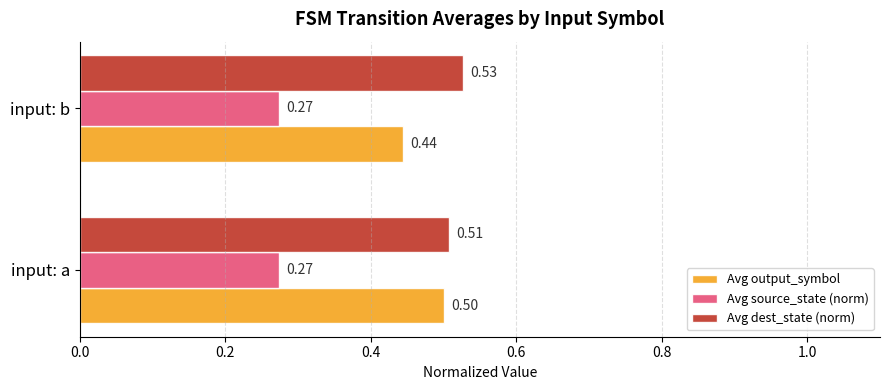

Which series has the widest spread of values?

Avg output_symbol